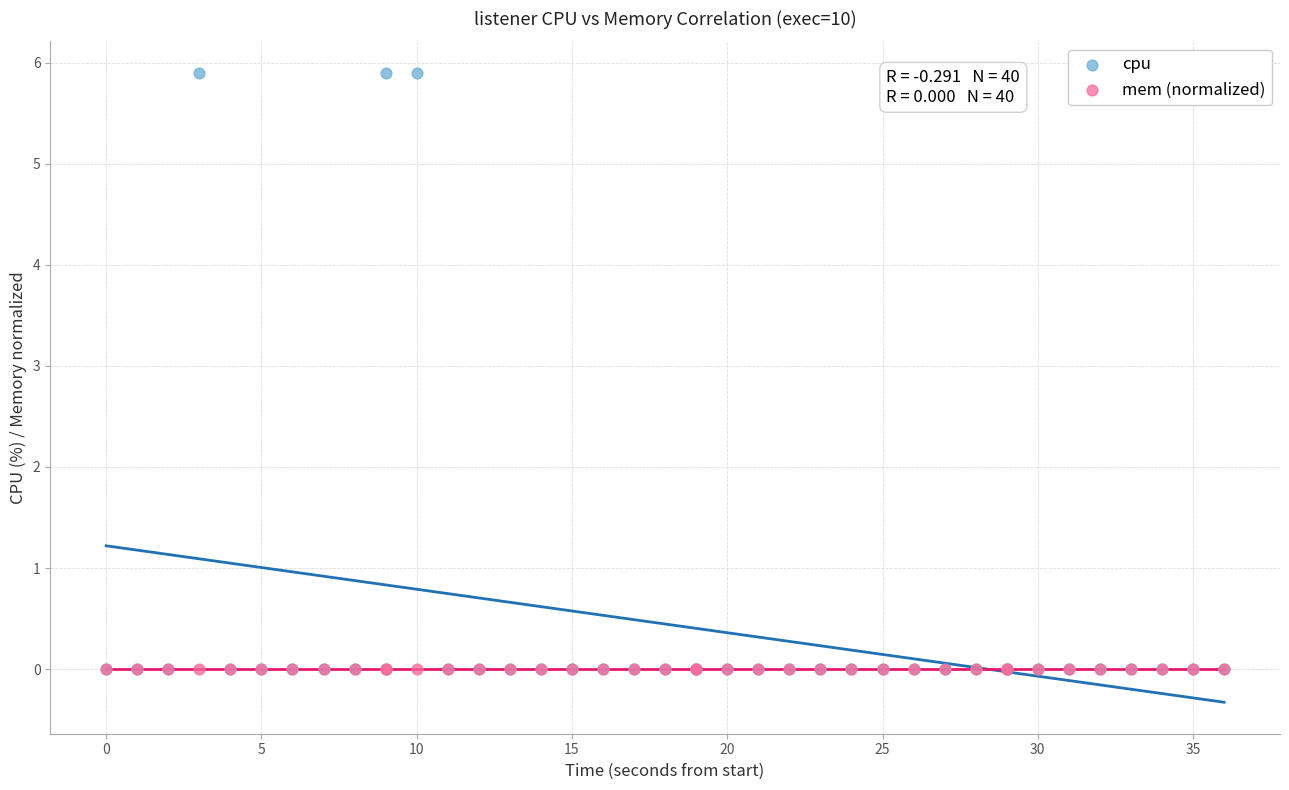

Which series contains the highest Y value?

cpu